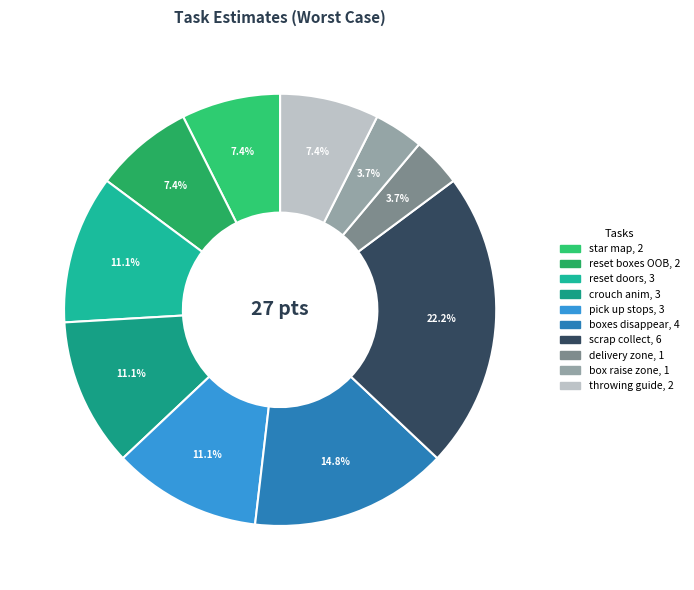

How many slices are in this pie chart?

10